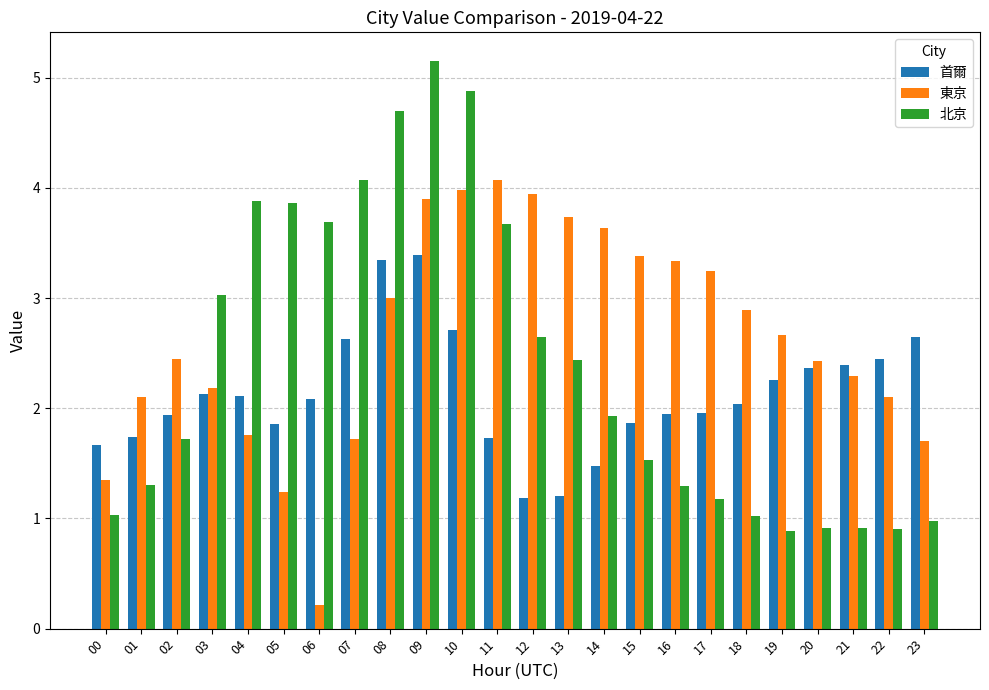

List the series in order of their peak value, lowest first.

首爾, 東京, 北京